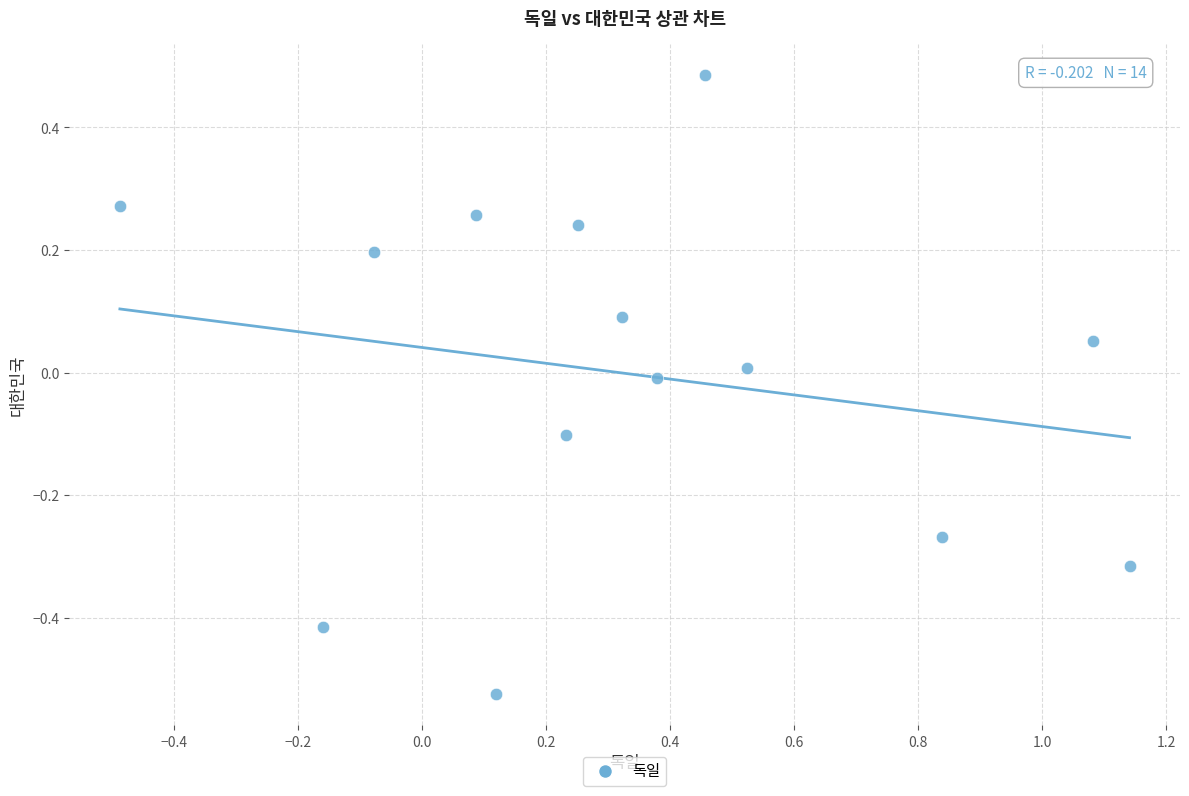

What is the range of Y values (max minus min)?

1.0